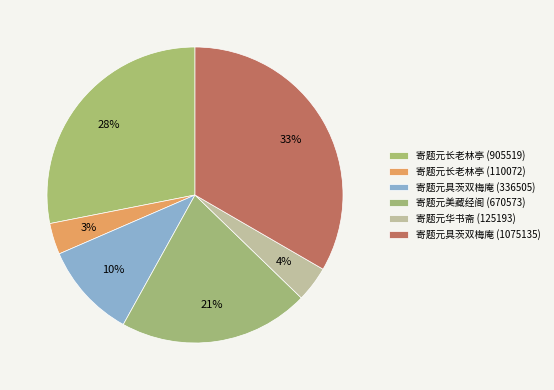

How many slices are in this pie chart?

6